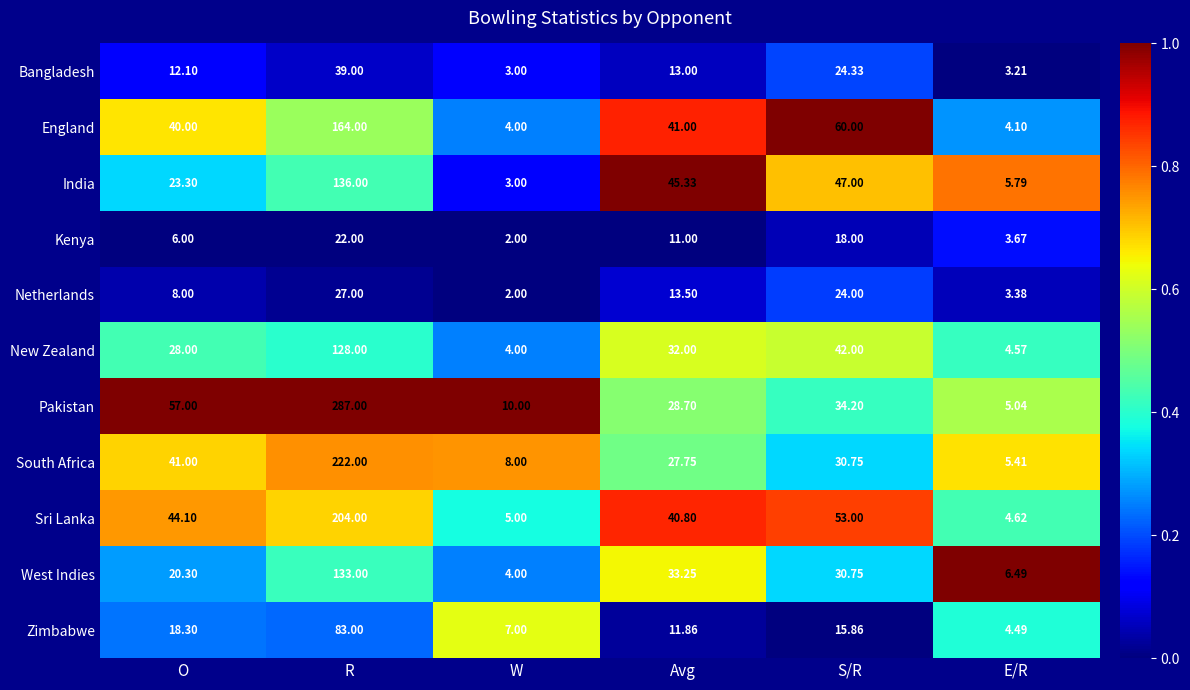

Which label corresponds to the largest value in the chart?

R